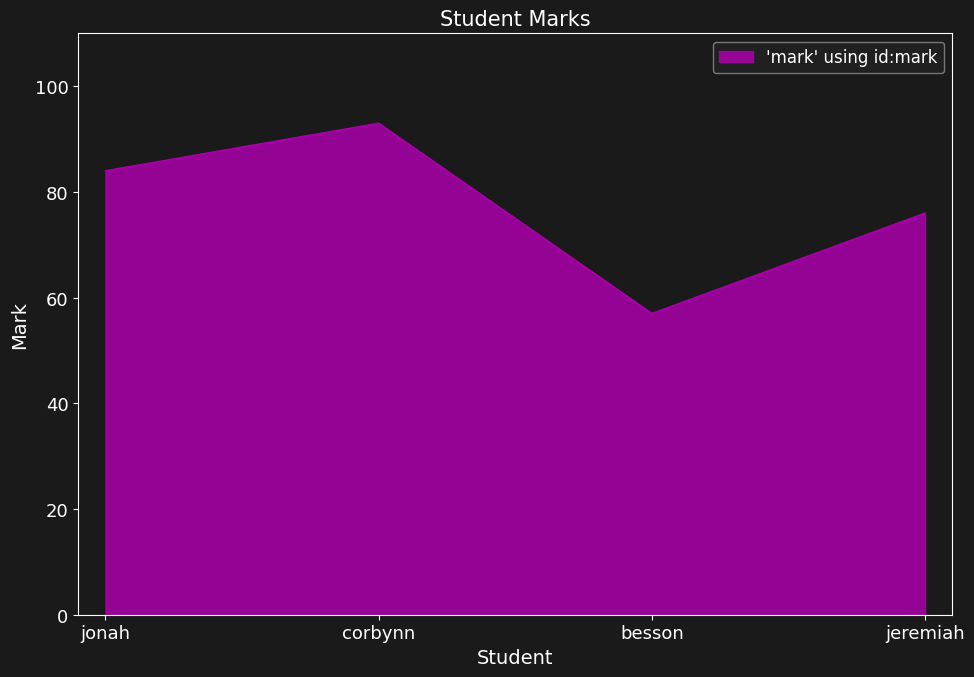

Between besson and jeremiah, which is larger?

jeremiah